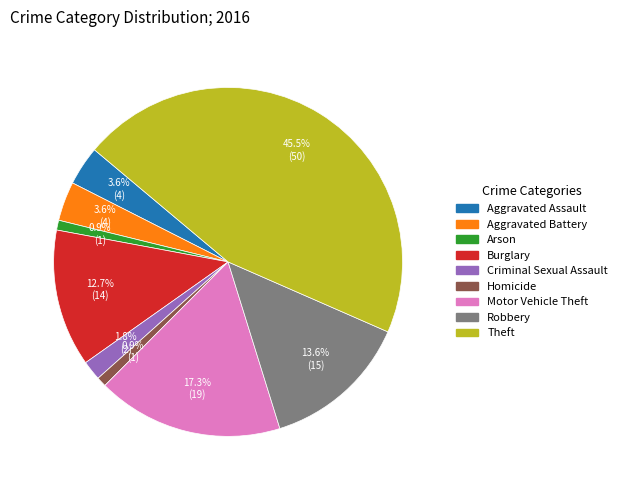

What is the total percentage of Arson and Motor Vehicle Theft?

18.2%